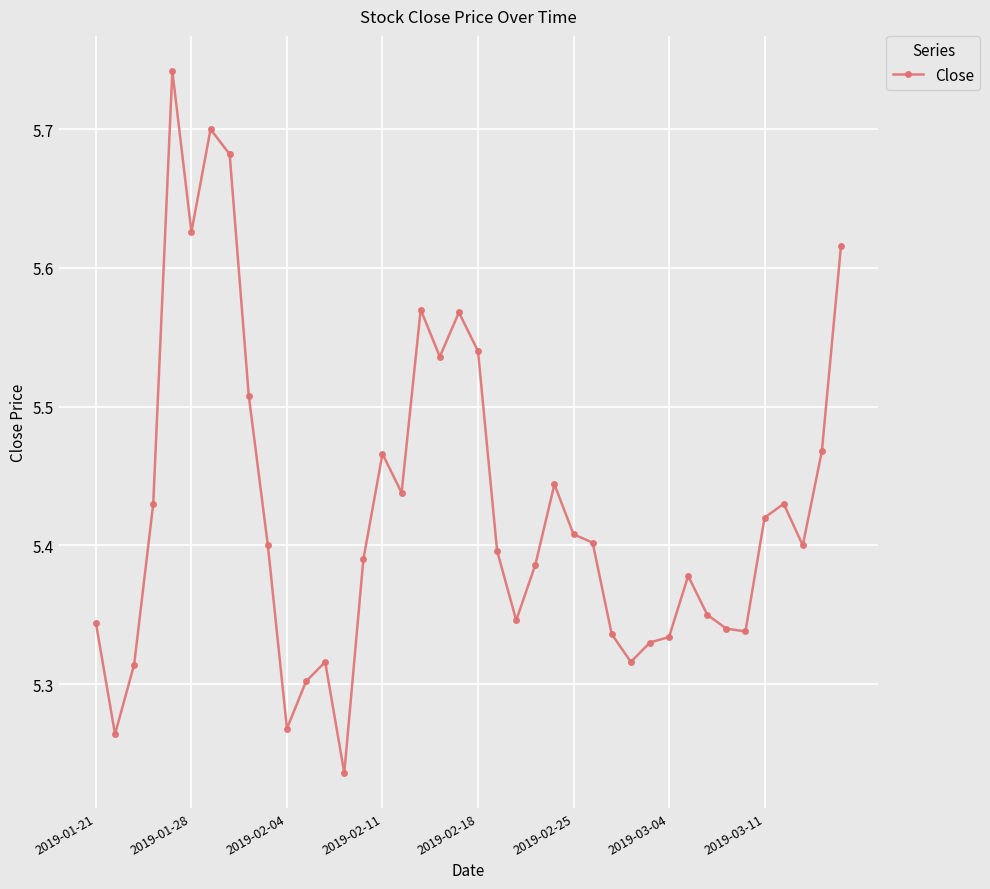

True or false: there are more than 1 points higher than both neighbors.

True